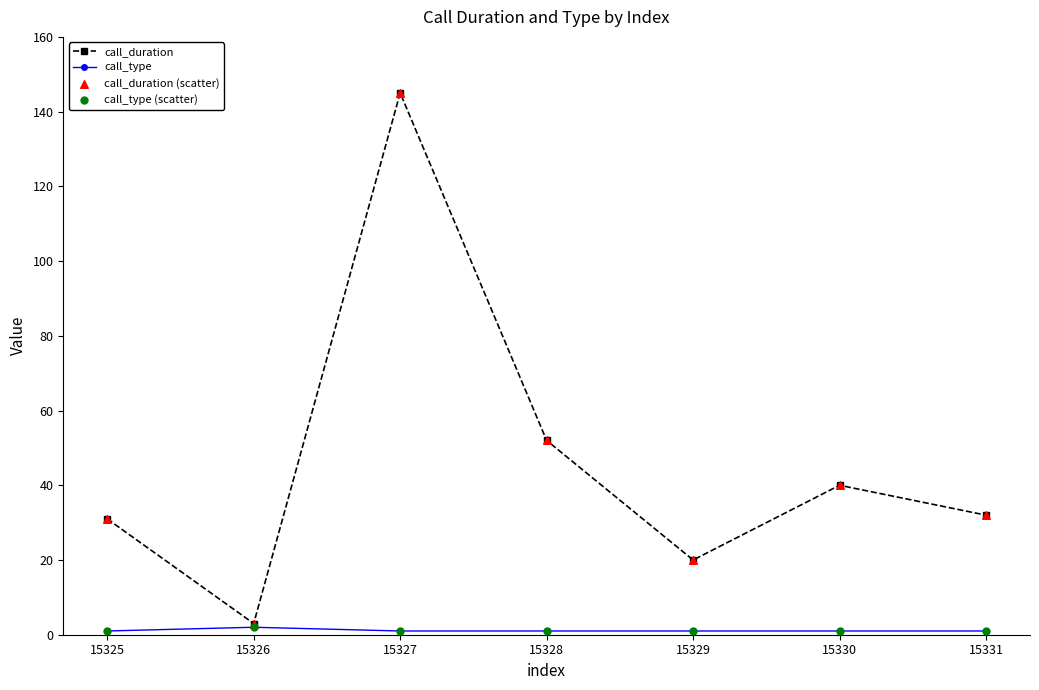

At which category is the sum across all series the highest?

15327